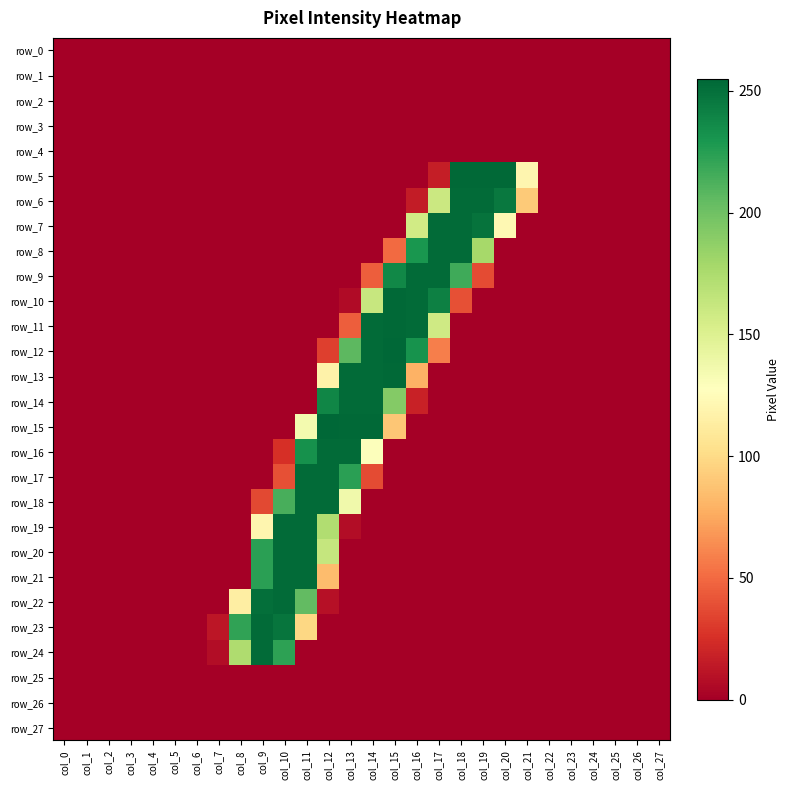

The row_18 series shows 77 at col_13. True or false?

False